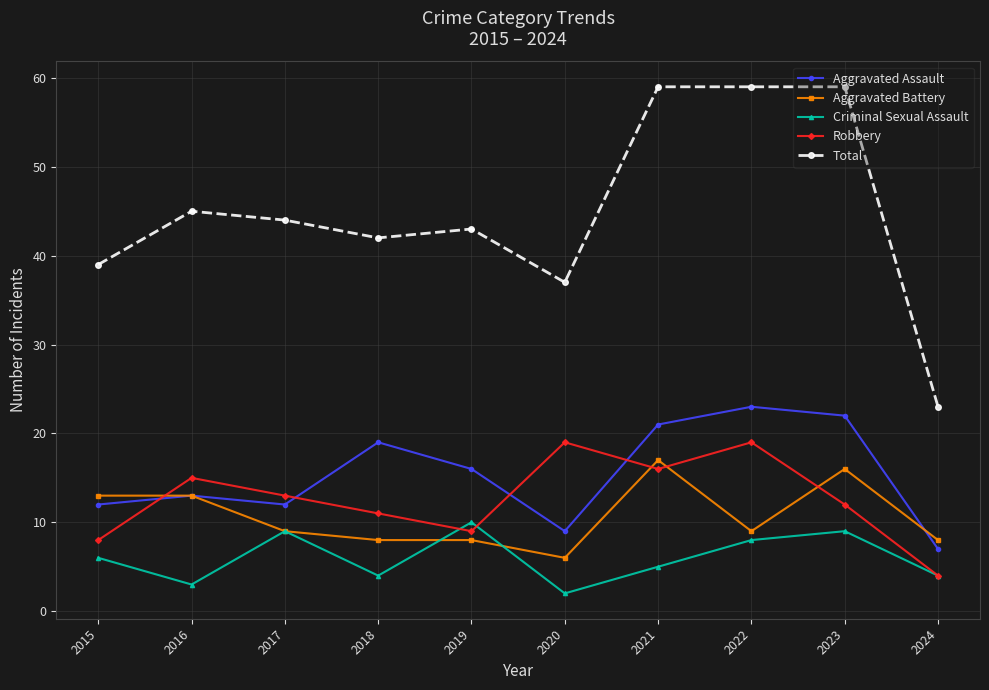

What is the minimum value for Robbery?

4